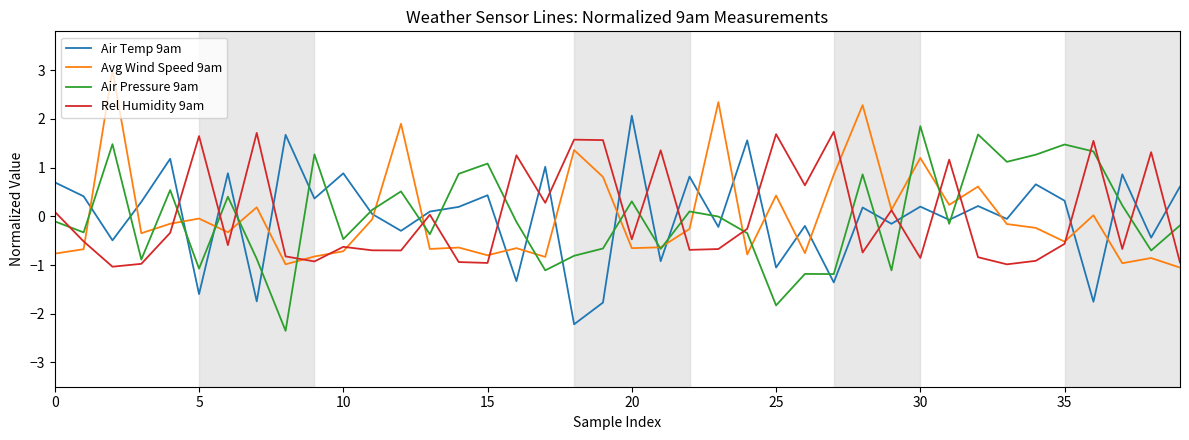

What is the highest value of the Rel Humidity 9am series?

1.7